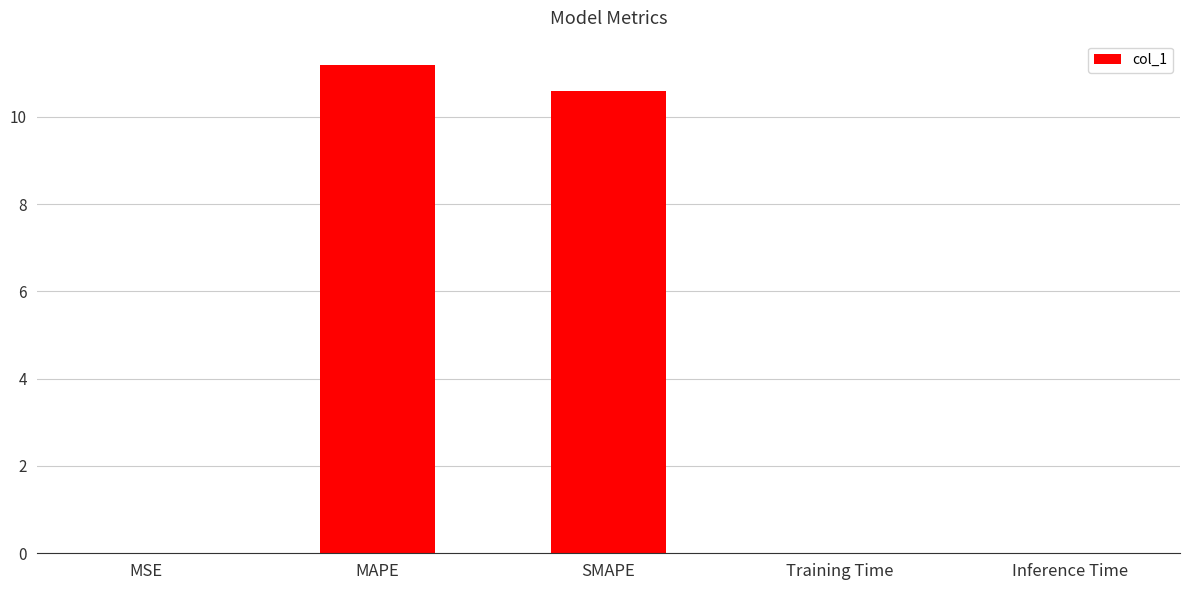

At which category does the chart reach its peak across all series?

MAPE